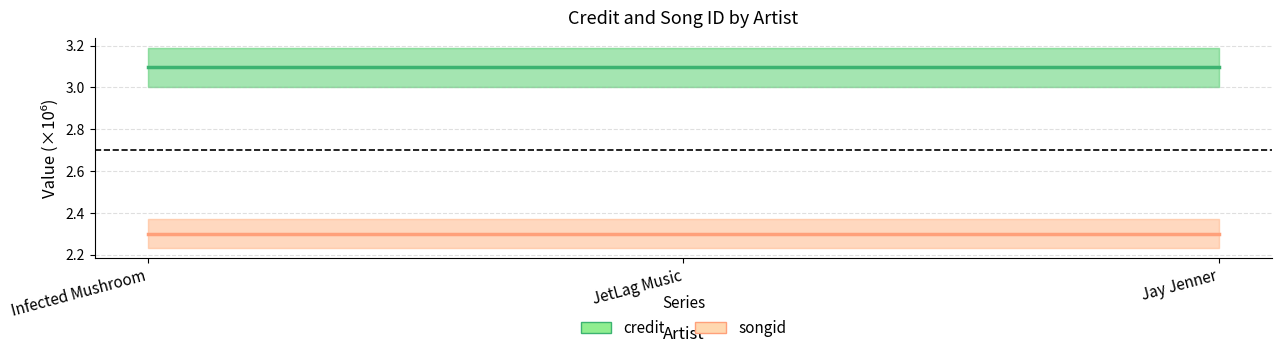

Reading right to left, list all the values displayed in this chart.

credit: 3.1	3.1	3.1
songid: 2.3	2.3	2.3